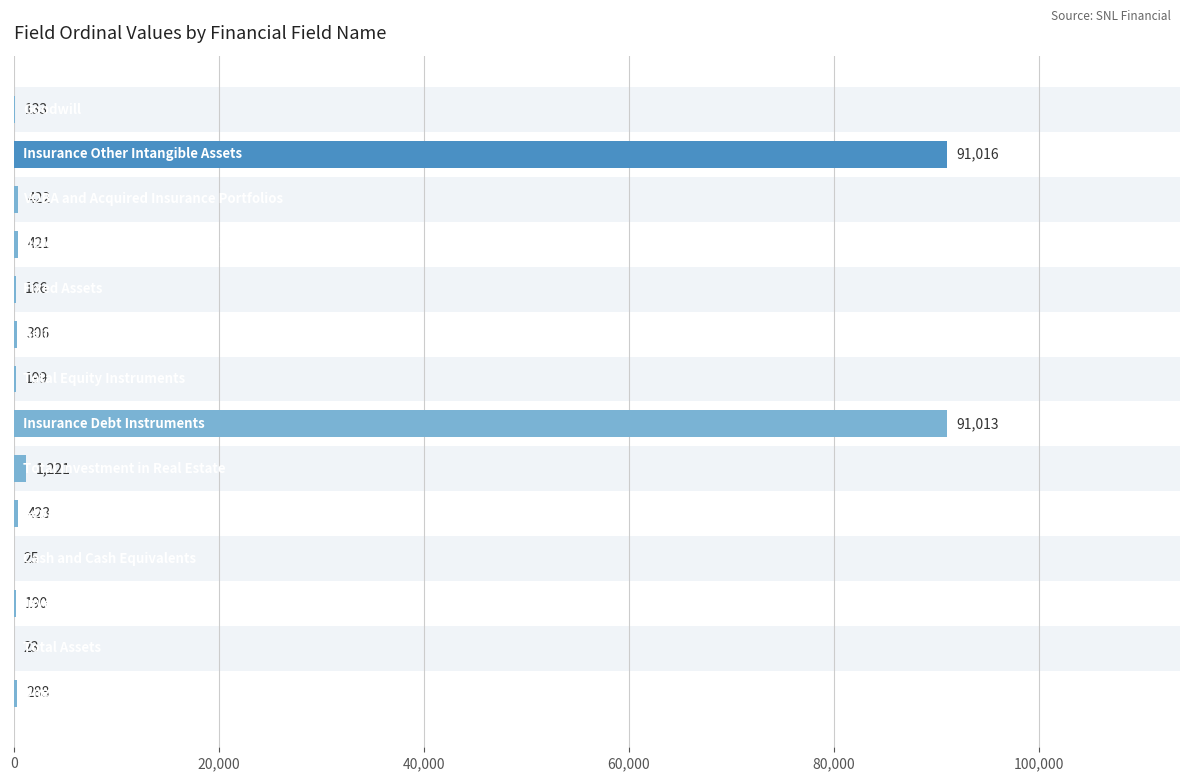

Are the bars grouped side by side (vs. stacked)?

No